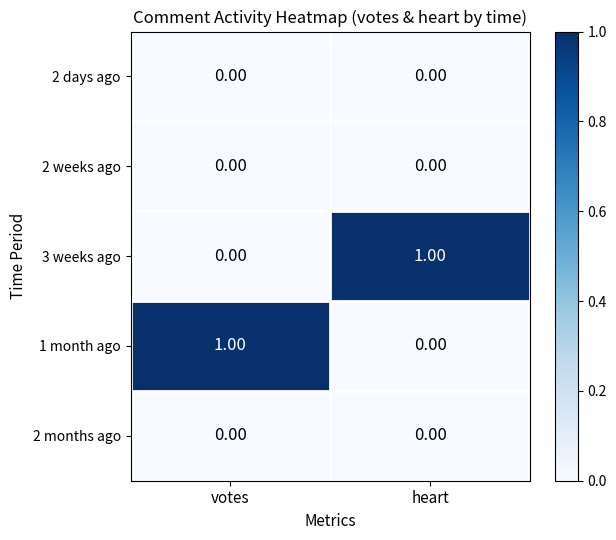

At which label is 3 weeks ago closest to 0?

votes